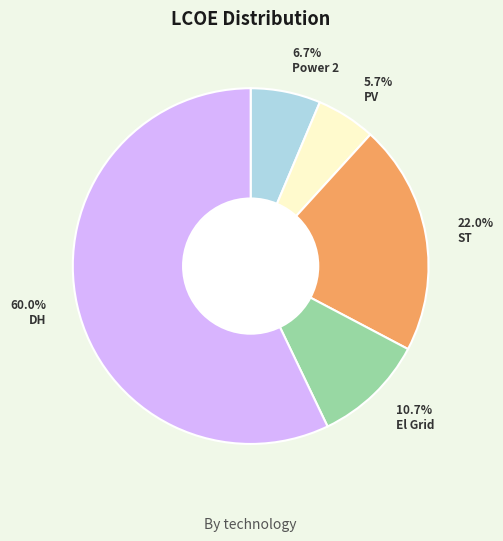

What is the largest slice in the pie chart?

DH